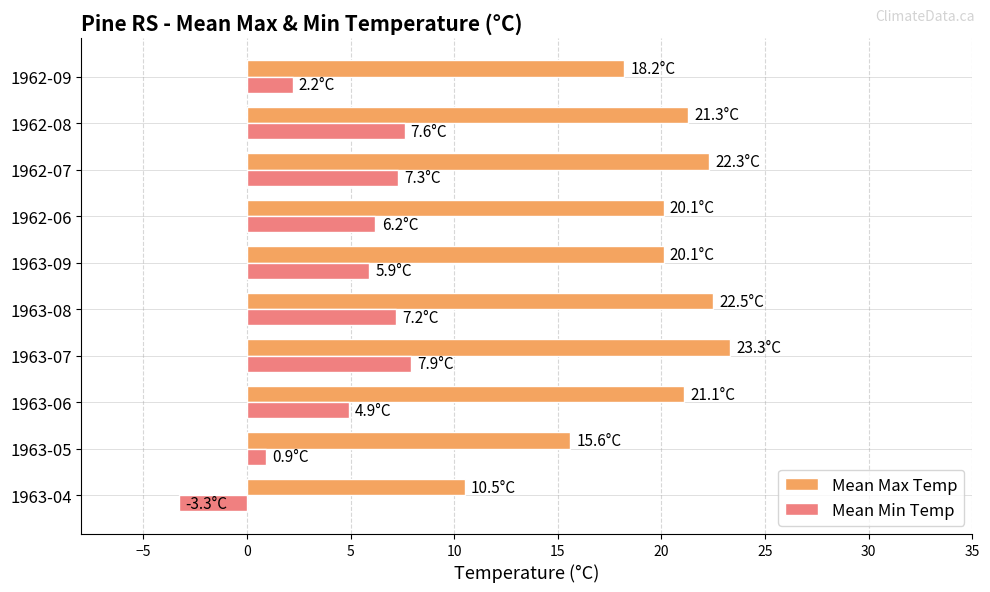

What is the total value across all series at 1963-09?

26.0